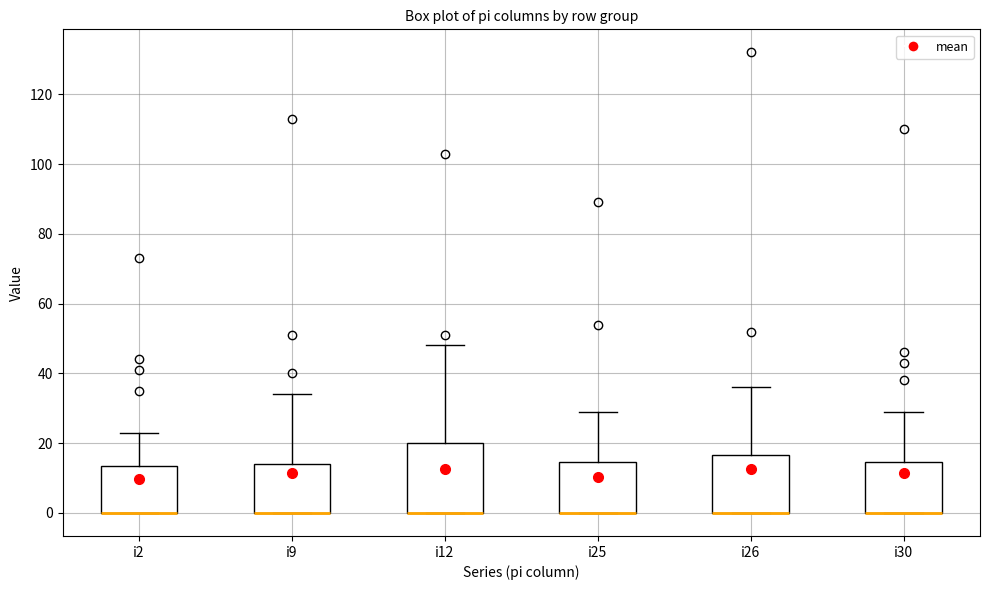

Which box is the tallest, from its lower edge to its upper edge?

i12